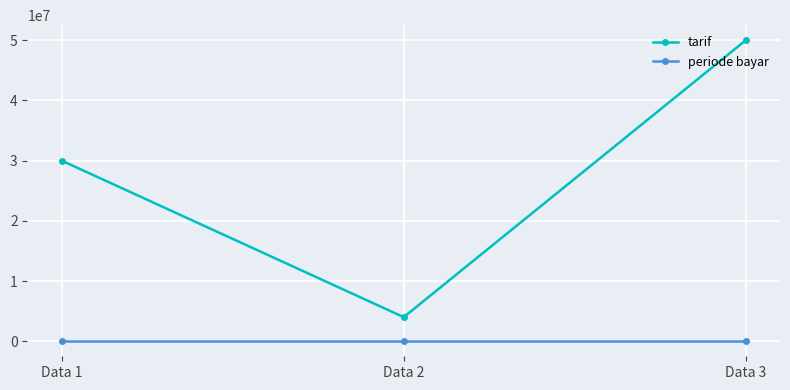

What is the difference between the periode bayar values at Data 1 and Data 2?

1